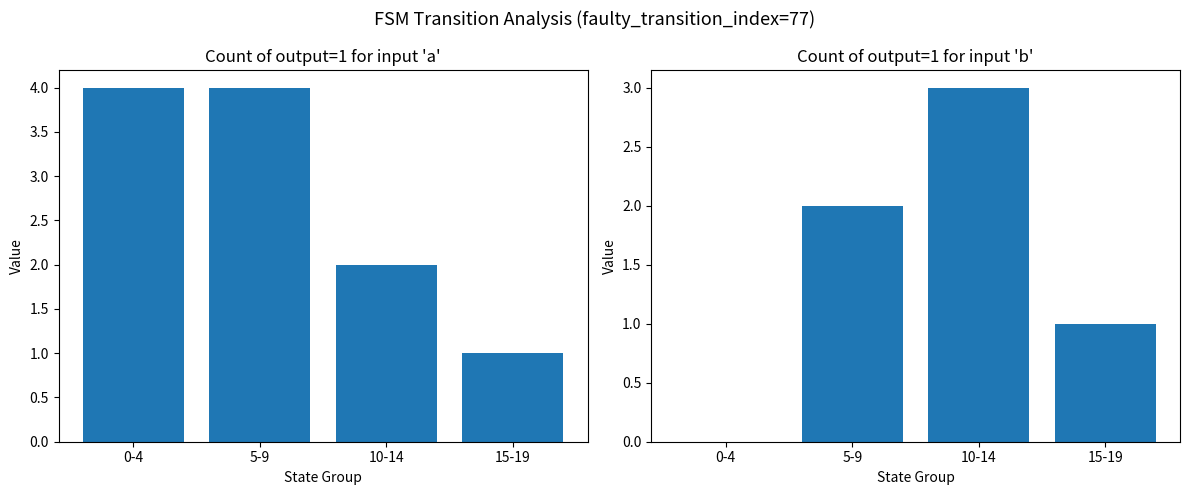

What is the difference between the second highest and second lowest values in the output=1, input=b series?

1